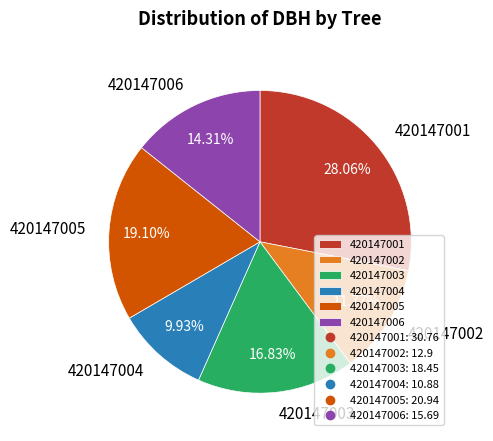

Is the sum of 420147002 and 420147004 greater than half?

No